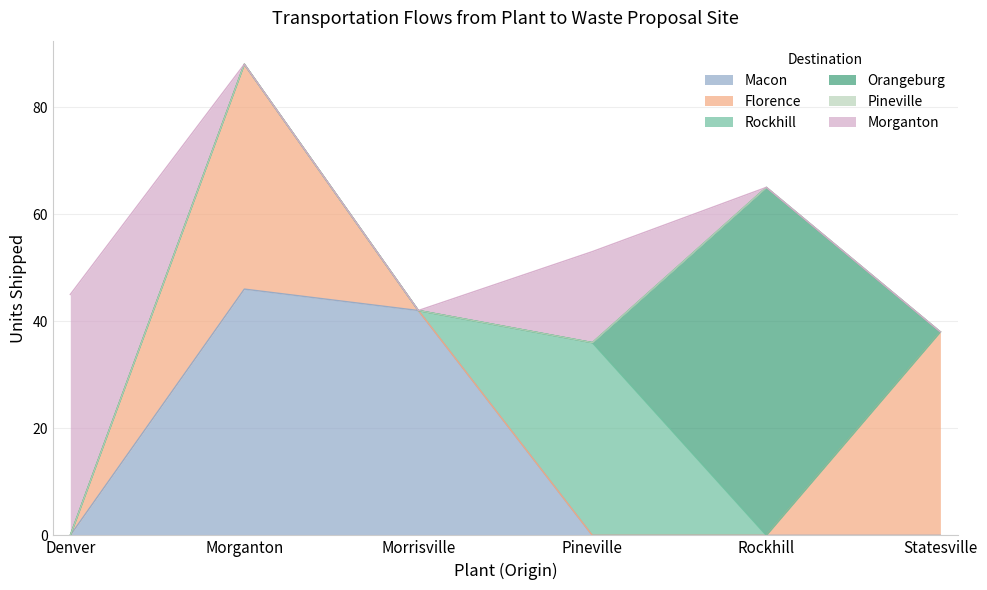

List the series in order of their peak value, lowest first.

Pineville, Rockhill, Florence, Morganton, Macon, Orangeburg